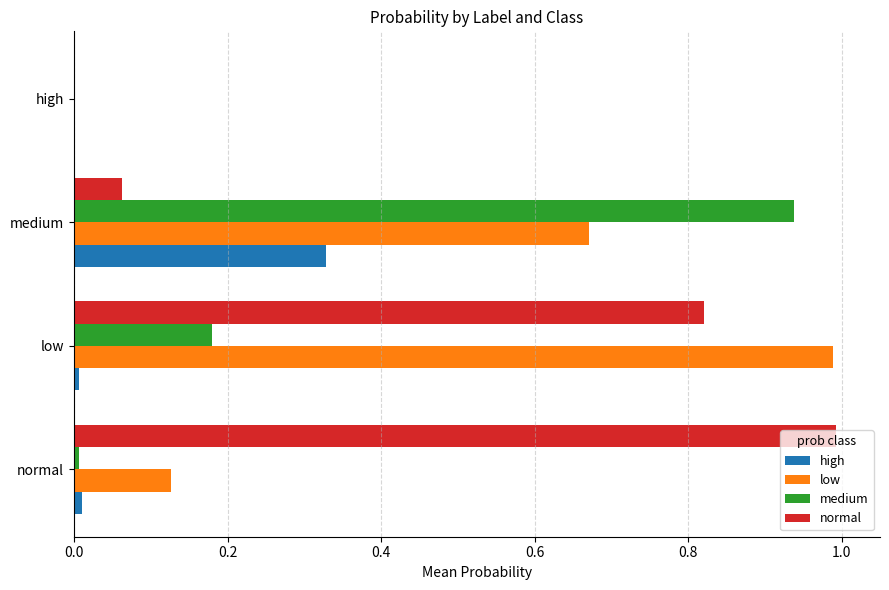

What are all the series names shown in the legend?

high, low, medium, normal